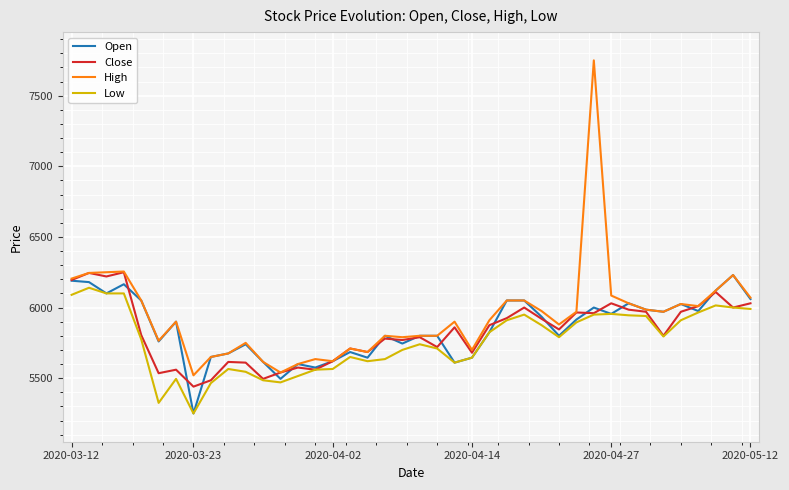

Which series has the widest spread of values?

High